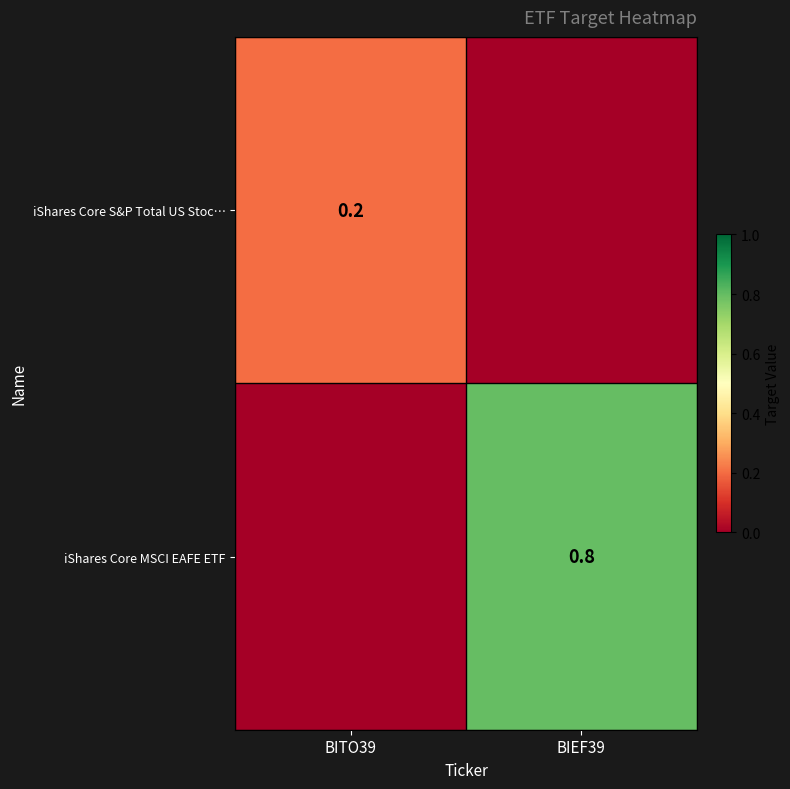

Count the number of categories in the chart.

2